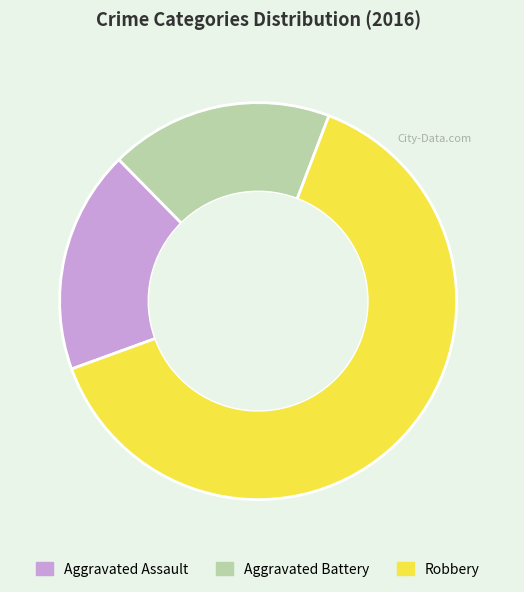

Which category accounts for the majority?

Robbery